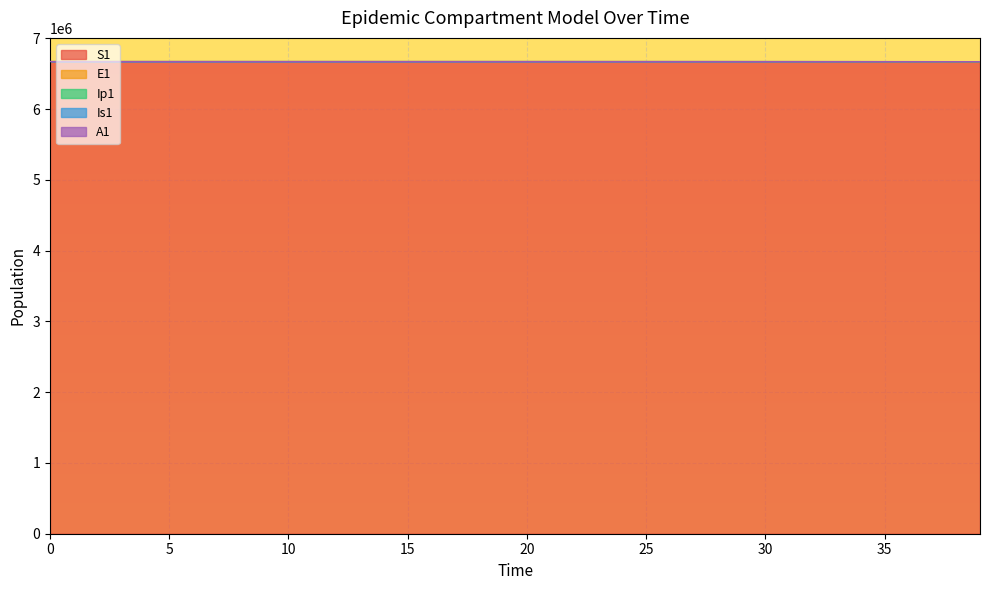

Reading left to right, list all the values displayed in this chart.

S1: 6671082.0	6671081.6	6671081.3	6671081.0	6671080.5	6671080.0	6671079.4	6671078.6	6671077.7	6671076.5	6671075.0	6671073.2	6671071.0	6671068.3	6671065.0	6671060.8	6671055.7	6671049.3	6671041.5	6671031.9	6671020.0	6671005.2	6670987.1	6670964.7	6670937.0	6670902.8	6670860.6	6670808.5	6670744.2	6670664.8	6670566.8	6670445.8	6670296.4	6670111.9	6669884.2	6669603.1	6669256.1	6668827.7	6668298.9	6667646.1
E1: 6671082.0	6671081.9	6671081.8	6671081.7	6671081.4	6671081.2	6671080.8	6671080.4	6671079.8	6671079.2	6671078.4	6671077.3	6671076.1	6671074.6	6671072.7	6671070.3	6671067.4	6671063.8	6671059.4	6671054.0	6671047.3	6671039.0	6671028.7	6671016.0	6671000.4	6670981.1	6670957.3	6670927.9	6670891.6	6670846.8	6670791.4	6670723.1	6670638.8	6670534.6	6670406.1	6670247.4	6670051.4	6669809.6	6669510.9	6669142.3
Ip1: 6671083.0	6671082.8	6671082.6	6671082.4	6671082.2	6671082.0	6671081.7	6671081.4	6671081.1	6671080.6	6671080.1	6671079.5	6671078.7	6671077.8	6671076.7	6671075.2	6671073.5	6671071.3	6671068.7	6671065.4	6671061.3	6671056.3	6671050.2	6671042.5	6671033.1	6671021.5	6671007.1	6670989.4	6670967.5	6670940.5	6670907.2	6670866.0	6670815.2	6670752.5	6670675.0	6670579.4	6670461.3	6670315.6	6670135.7	6669913.5
Is1: 6671082.0	6671082.0	6671081.9	6671081.8	6671081.6	6671081.3	6671081.0	6671080.6	6671080.2	6671079.6	6671078.9	6671078.0	6671076.9	6671075.5	6671073.9	6671071.8	6671069.3	6671066.1	6671062.2	6671057.4	6671051.5	6671044.2	6671035.2	6671024.0	6671010.3	6670993.3	6670972.4	6670946.5	6670914.5	6670875.1	6670826.4	6670766.3	6670692.1	6670600.4	6670487.3	6670347.7	6670175.3	6669962.4	6669699.7	6669375.3
A1: 6671083.0	6671082.8	6671082.6	6671082.5	6671082.3	6671082.1	6671081.9	6671081.7	6671081.5	6671081.1	6671080.8	6671080.3	6671079.7	6671079.0	6671078.2	6671077.1	6671075.8	6671074.2	6671072.2	6671069.7	6671066.7	6671062.9	6671058.3	6671052.6	6671045.5	6671036.8	6671026.0	6671012.8	6670996.4	6670976.1	6670951.1	6670920.3	6670882.2	6670835.2	6670777.1	6670705.4	6670616.9	6670507.7	6670372.8	6670206.3